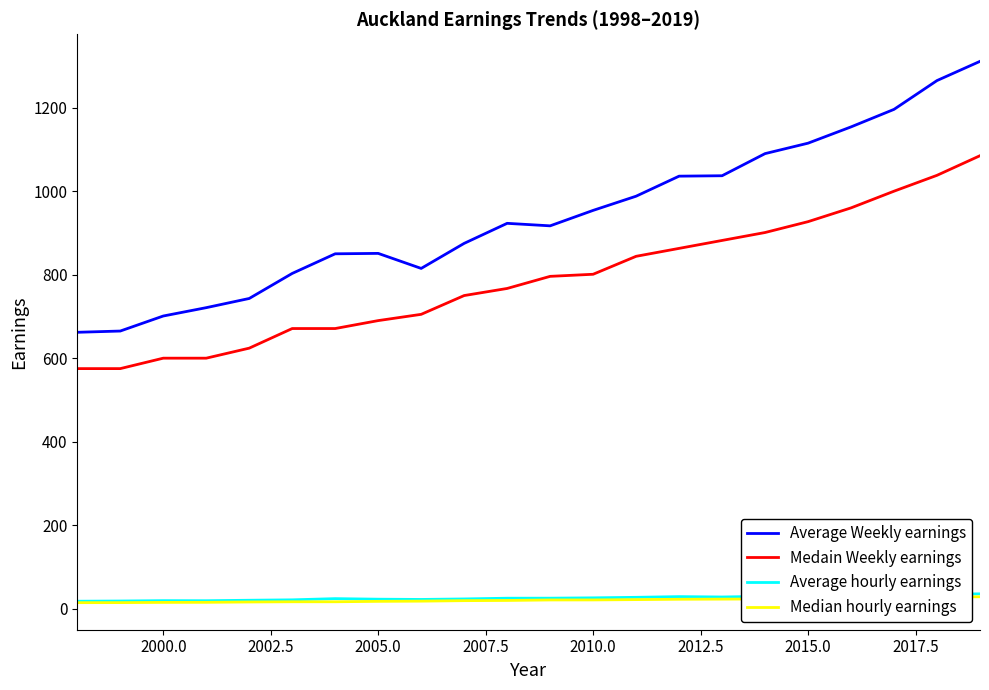

Which series has the widest spread of values?

Average Weekly earnings